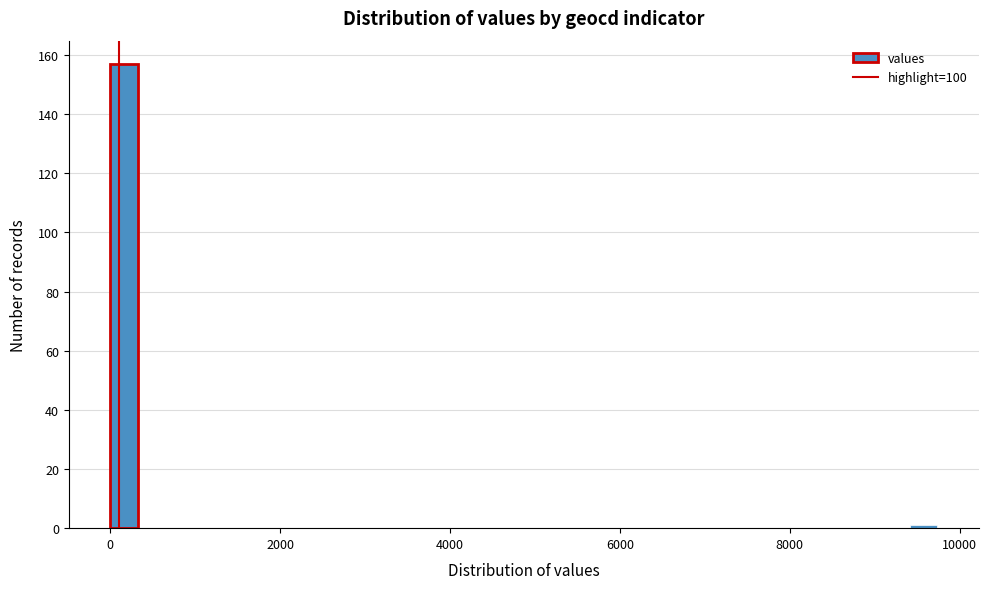

Read against the x-axis, roughly where is the centre of the tallest bar?

200